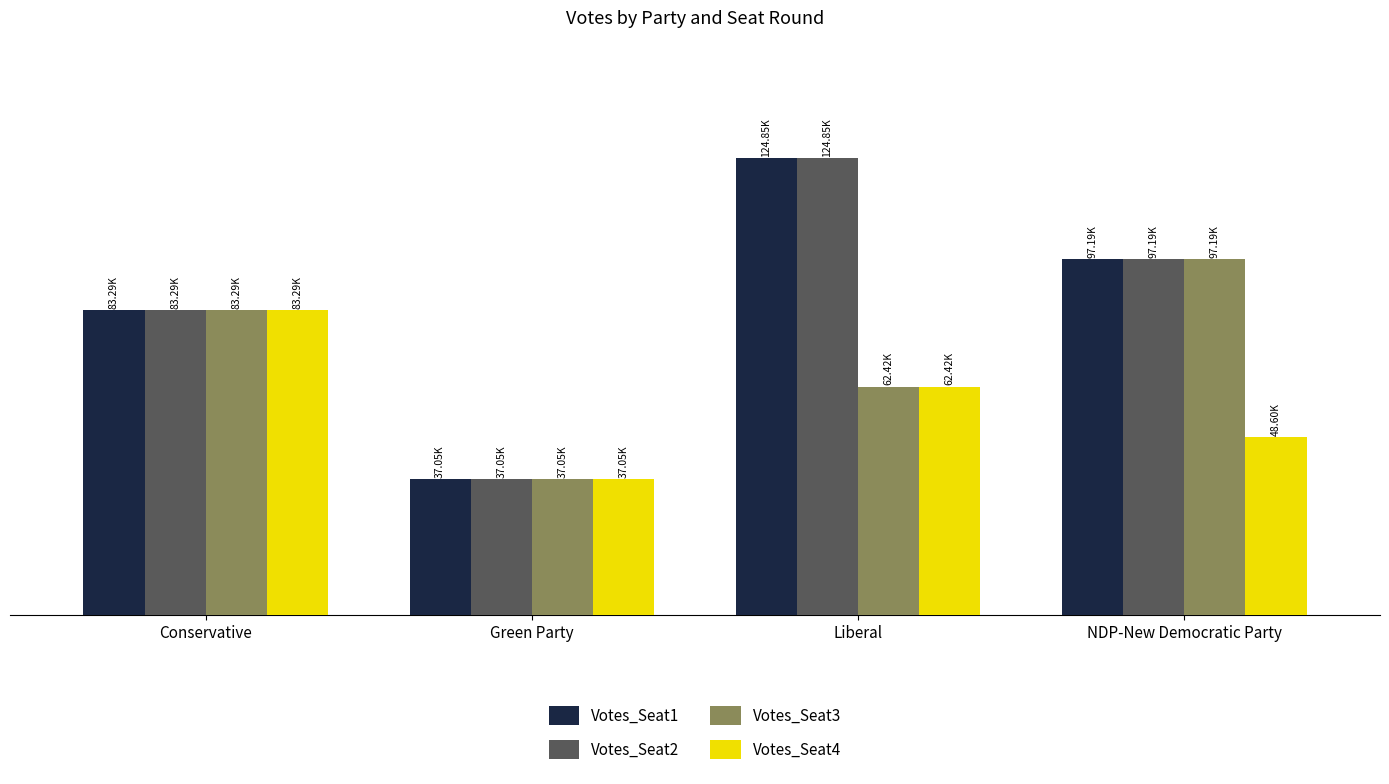

List the series in order of their peak value, highest first.

Votes_Seat1, Votes_Seat2, Votes_Seat3, Votes_Seat4